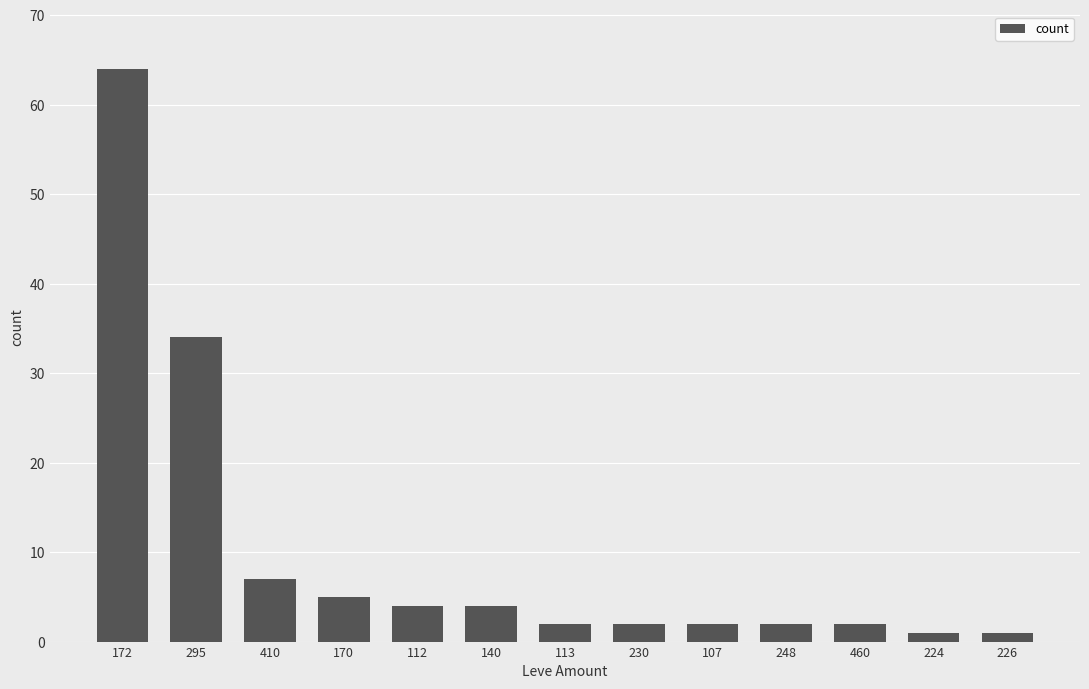

At which label is the value closest to 32?

295